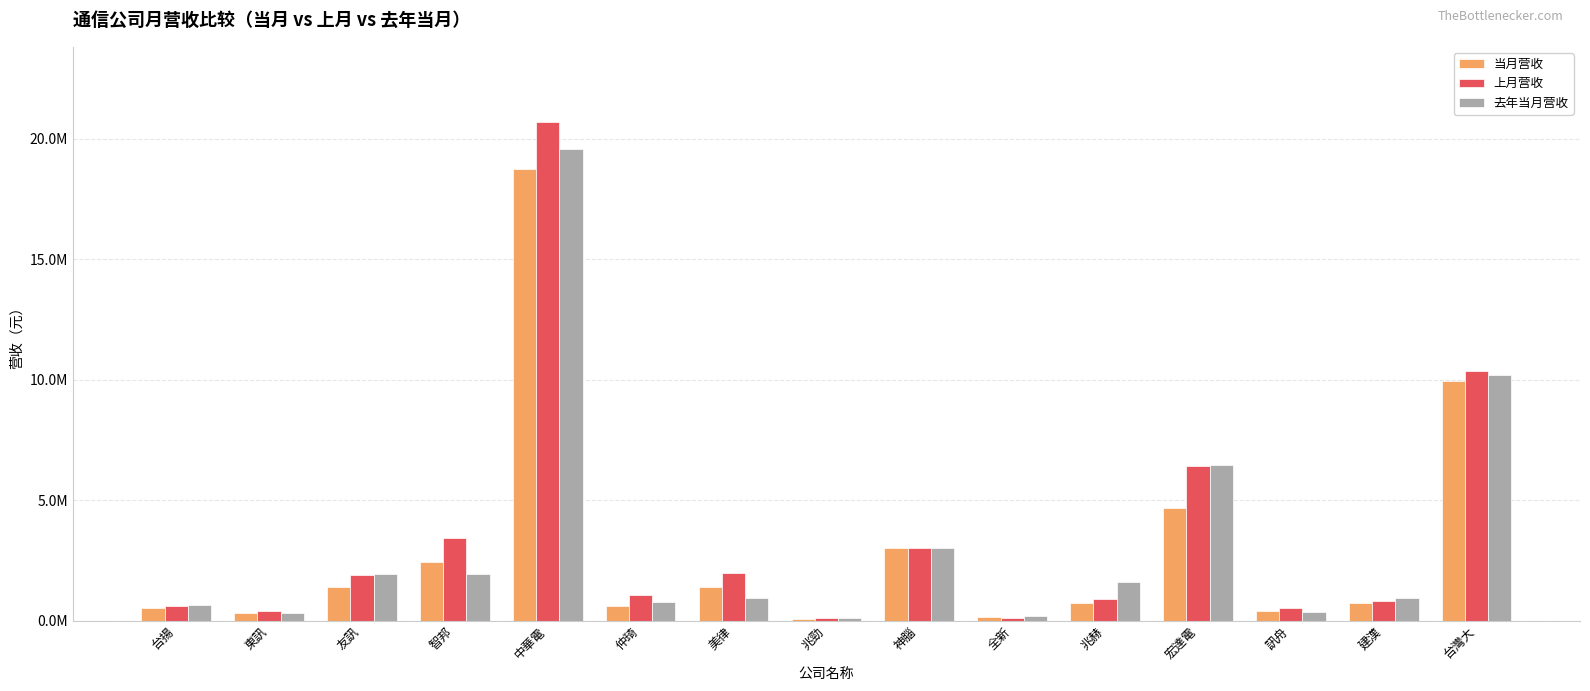

Reading left to right, list all the values displayed in this chart.

当月营收: 台揚=520739	東訊=325282	友訊=1414667	智邦=2451561	中華電=18727059	仲琦=636183	美律=1419388	兆勁=93819	神腦=3016993	全新=157902	兆赫=758555	宏達電=4664909	訊舟=414260	建漢=744682	台灣大=9944482
上月营收: 台揚=612876	東訊=412304	友訊=1895898	智邦=3418410	中華電=20706191	仲琦=1080979	美律=1998798	兆勁=103116	神腦=3032912	全新=124558	兆赫=898522	宏達電=6405949	訊舟=524942	建漢=821980	台灣大=10369095
去年当月营收: 台揚=670275	東訊=308939	友訊=1926036	智邦=1940796	中華電=19582761	仲琦=766912	美律=958137	兆勁=128441	神腦=3032355	全新=221675	兆赫=1628132	宏達電=6477341	訊舟=383066	建漢=950094	台灣大=10198591